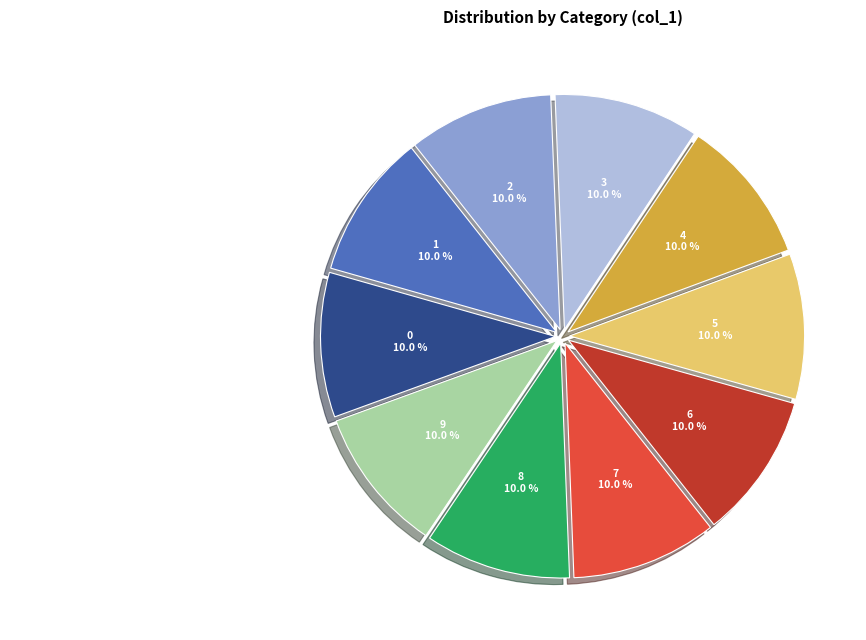

Is 0 the majority of the pie?

No